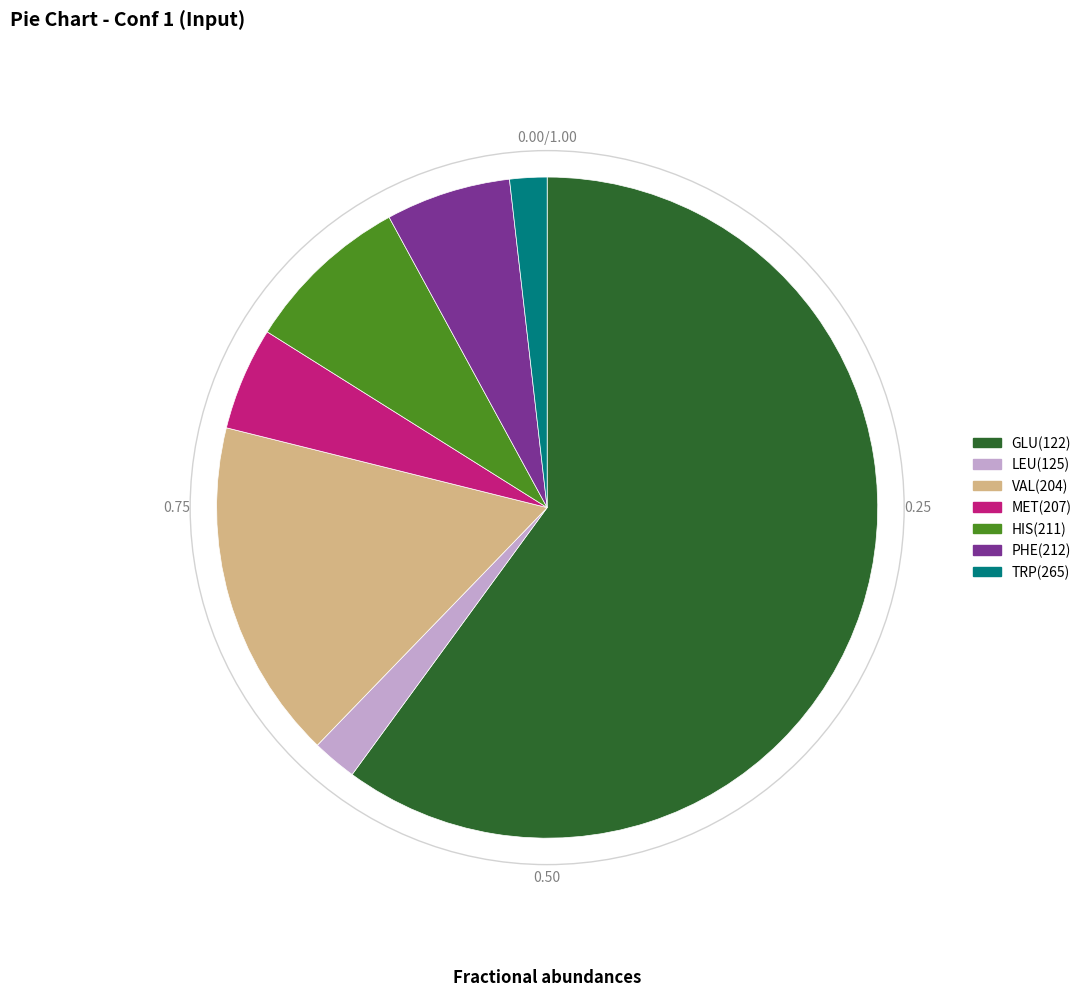

Is the sum of PHE(212) and LEU(125) greater than half?

No